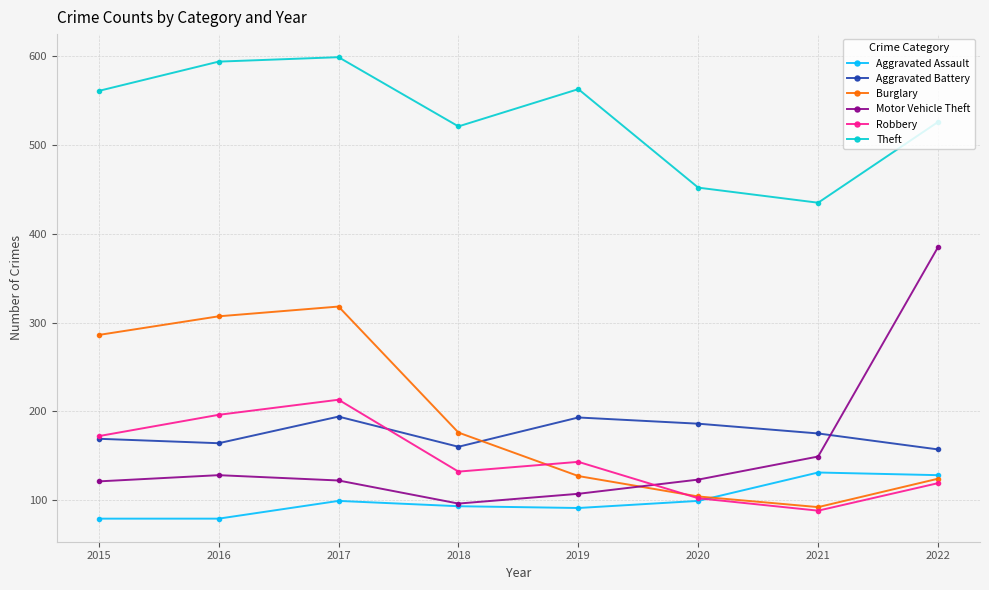

Which series has the largest range (max minus min)?

Motor Vehicle Theft